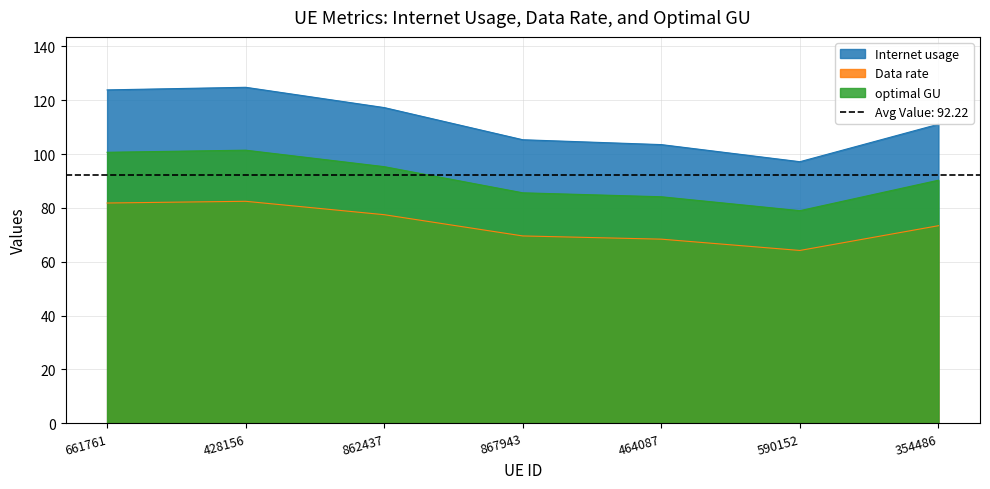

At which category does Internet usage reach its first local valley?

590152